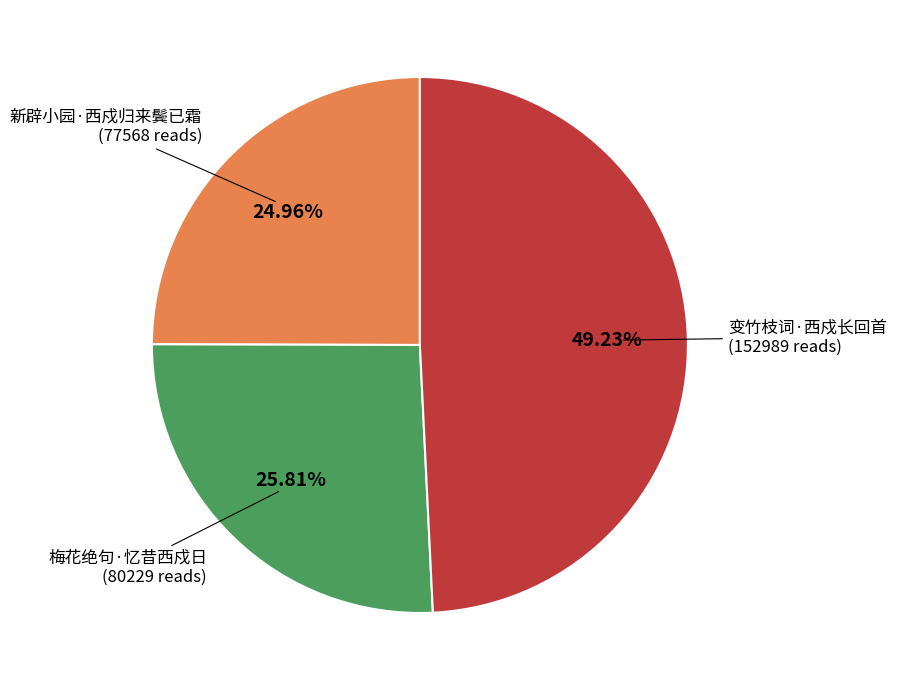

Is there a majority slice in this chart?

No